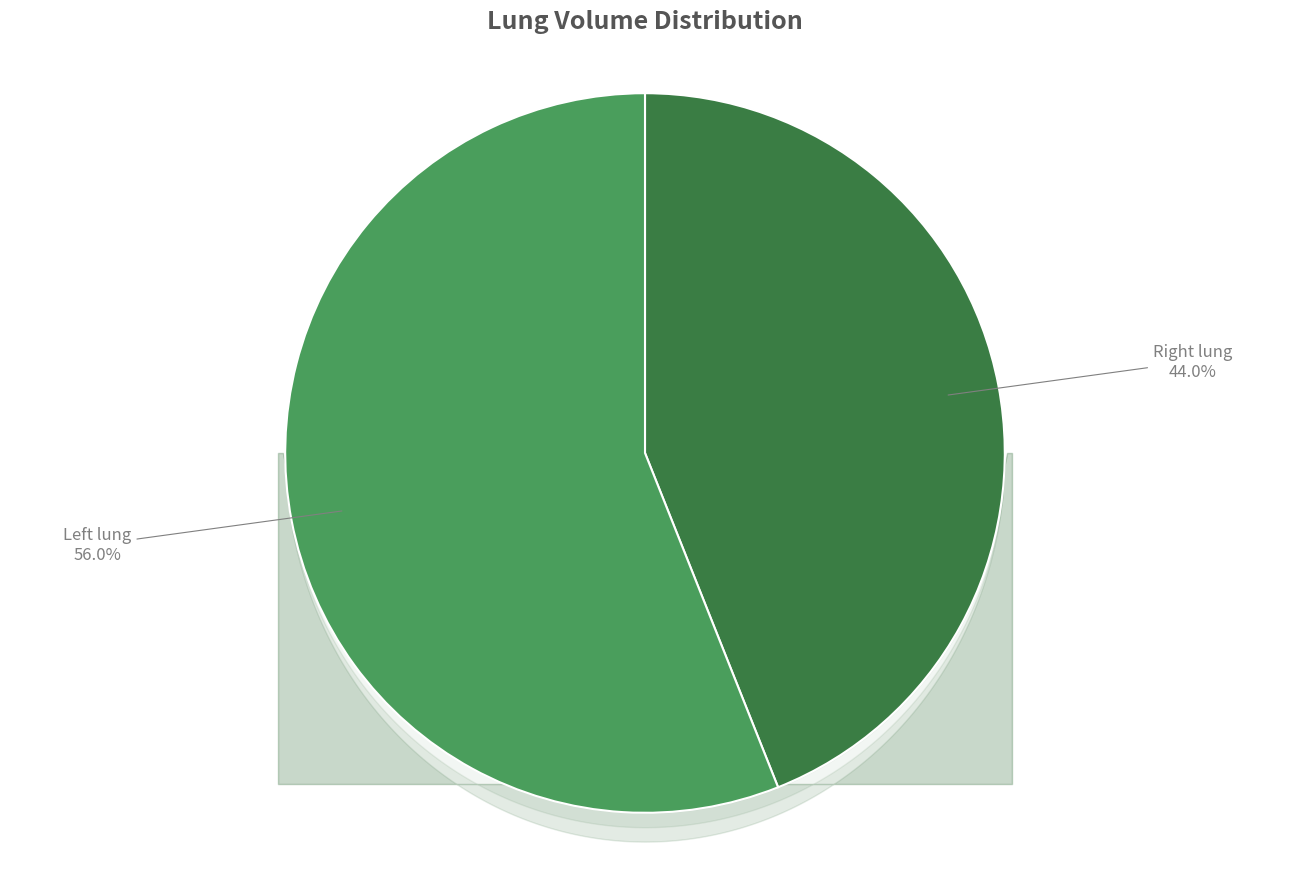

How many slices are in this pie chart?

2